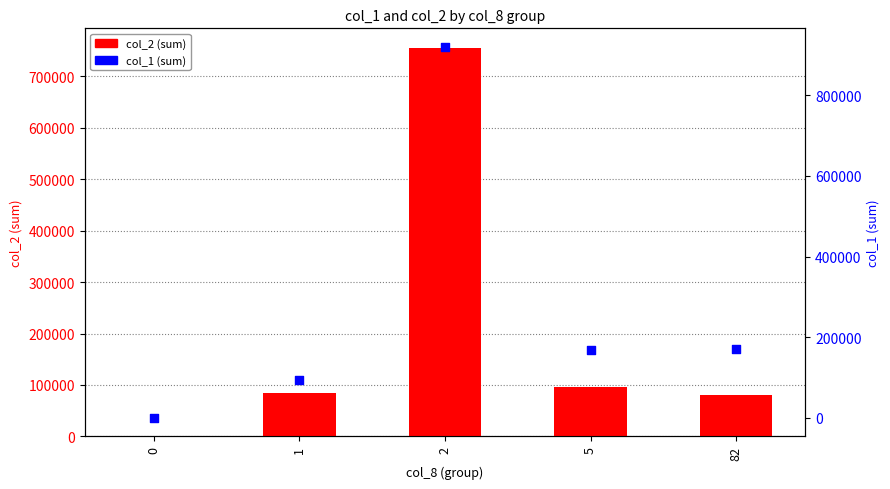

Which series has the largest total across all categories?

col_1 (sum)